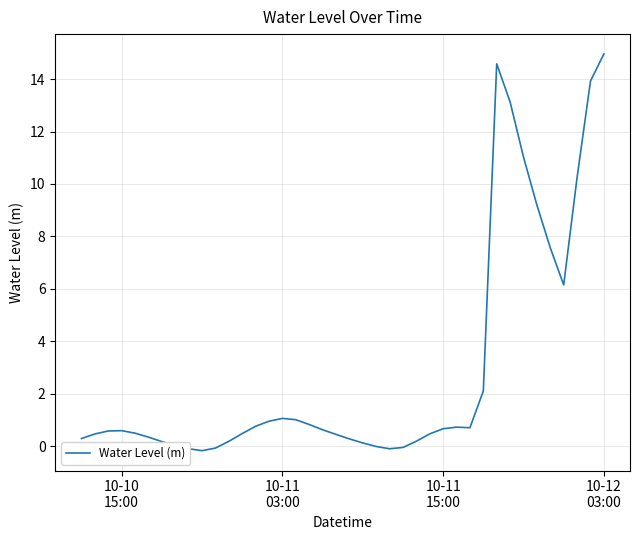

What is the greatest value displayed?

15.0